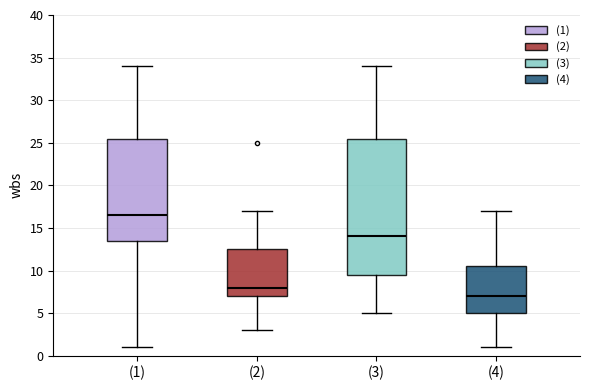

Where does the upper whisker of the box for (1) end on the y-axis? The values are not printed on the chart, so give them approximately, as read against the axis.

34.0